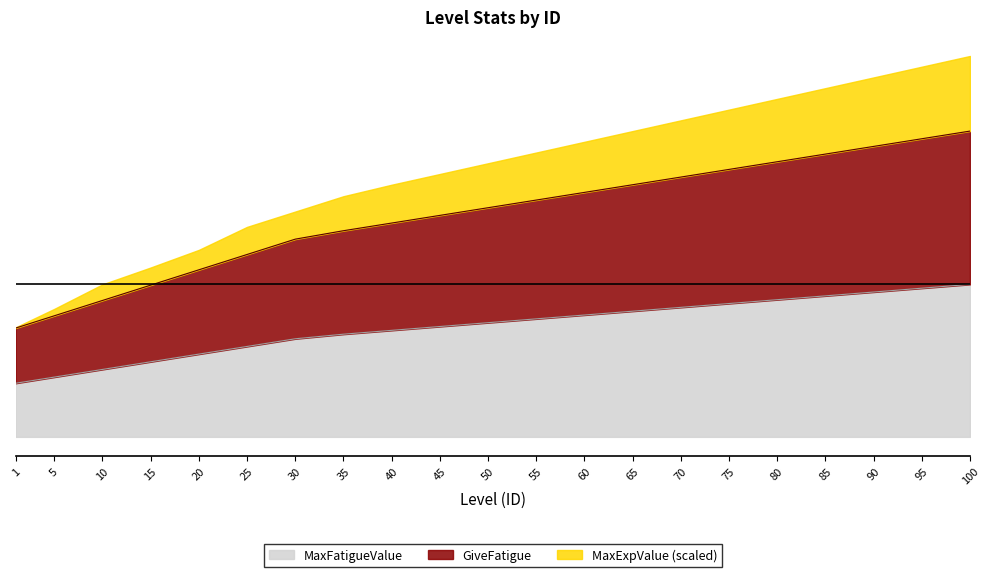

True or false: MaxFatigueValue and GiveFatigue cross at least once.

False